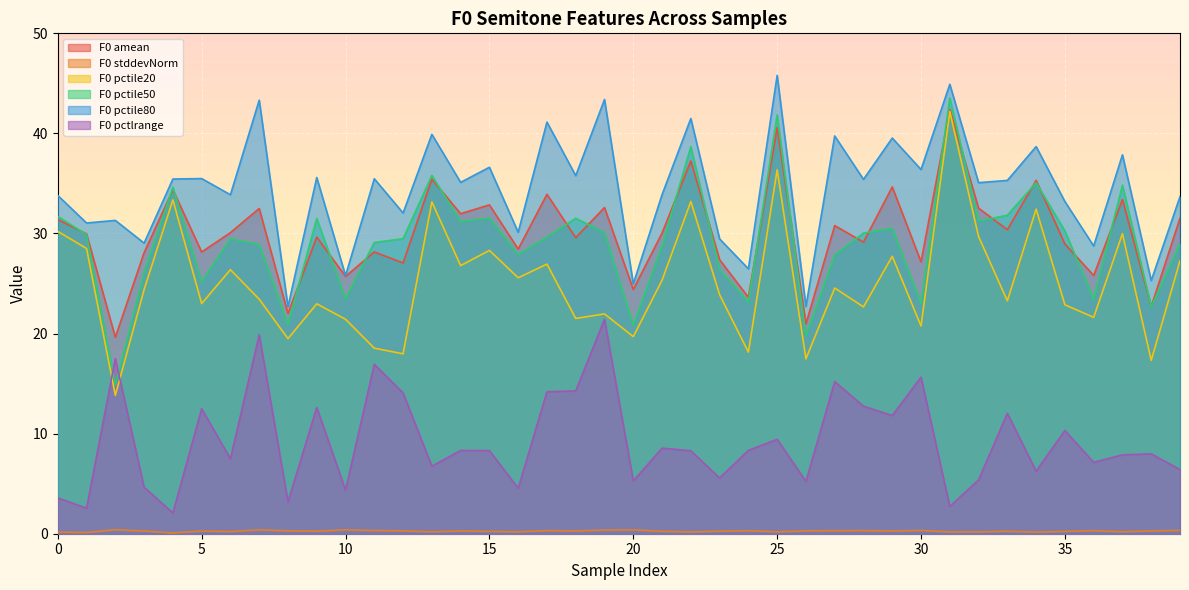

Rank the series by their maximum value, from highest to lowest.

F0 pctile80, F0 pctile50, F0 amean, F0 pctile20, F0 pctlrange, F0 stddevNorm